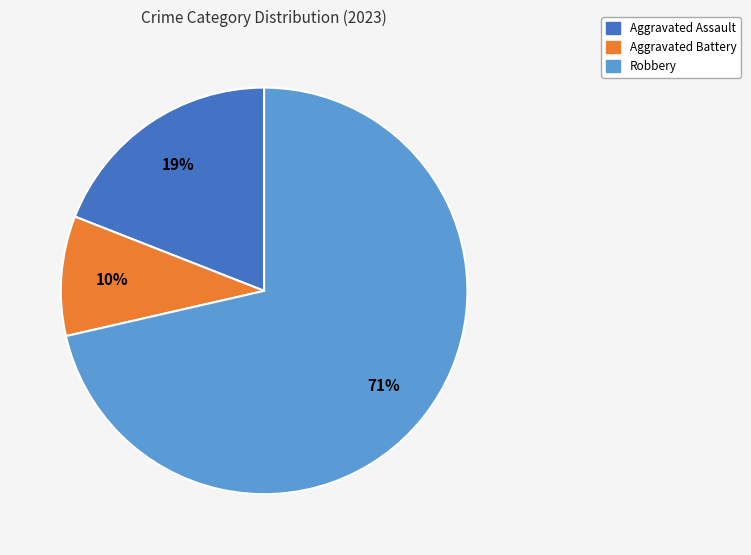

Does any single category account for the majority?

Yes